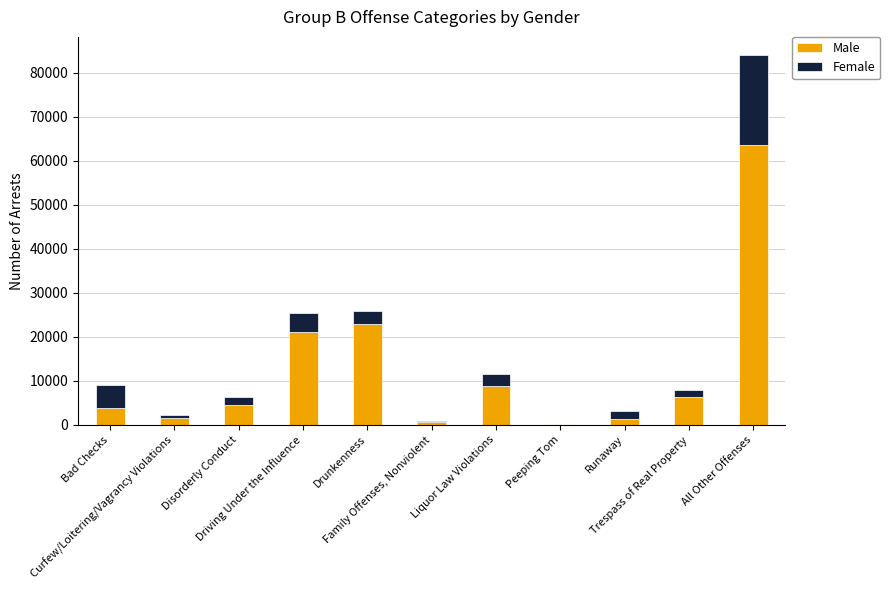

What is the highest value of the Male series?

63537